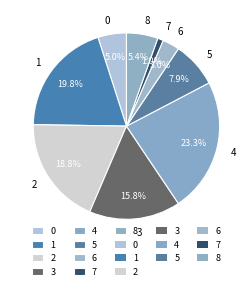

What is the total percentage of 4 and 7?

24.3%